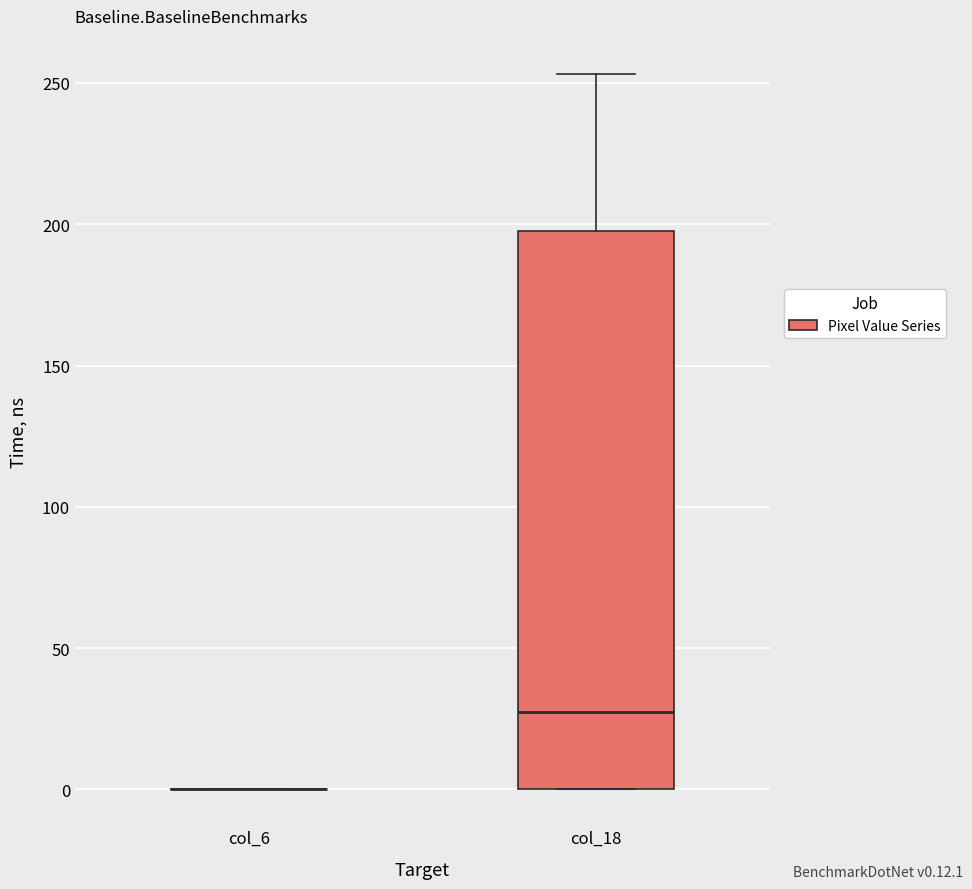

Reading left to right, transcribe this box plot: for each box, give where its median line is, the range the box spans, and where its two whiskers end, as read against the y-axis. The values are not printed on the chart, so give them approximately, as read against the axis.

col_6: box collapsed to a line at 0, whiskers 0 to 0
col_18: median 30, box 0 to 200, whiskers 0 to 255